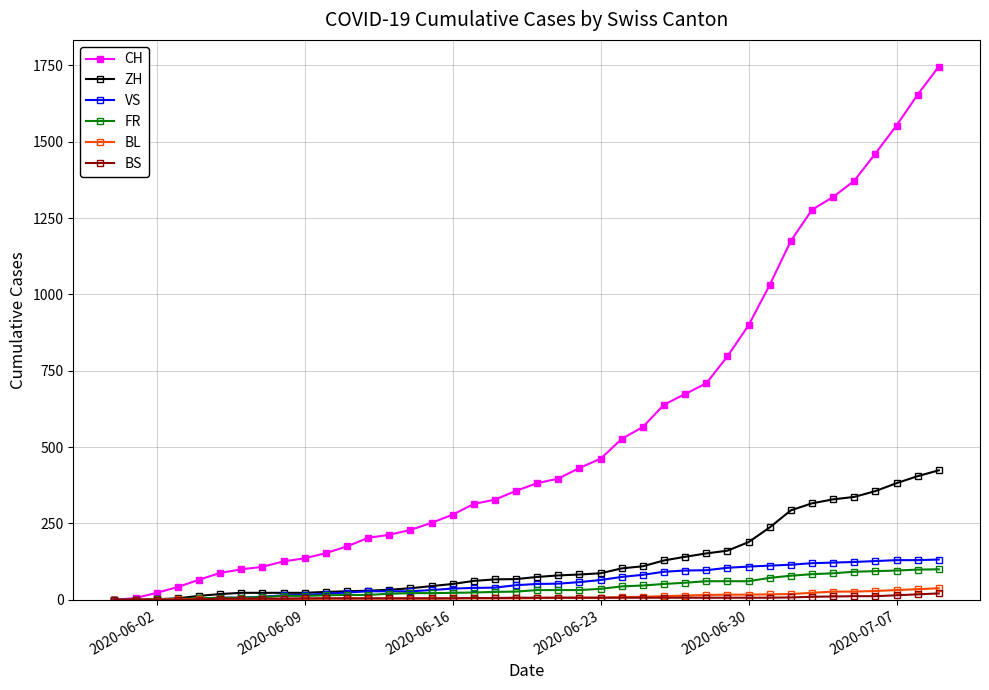

Which series has the largest total across all categories?

CH